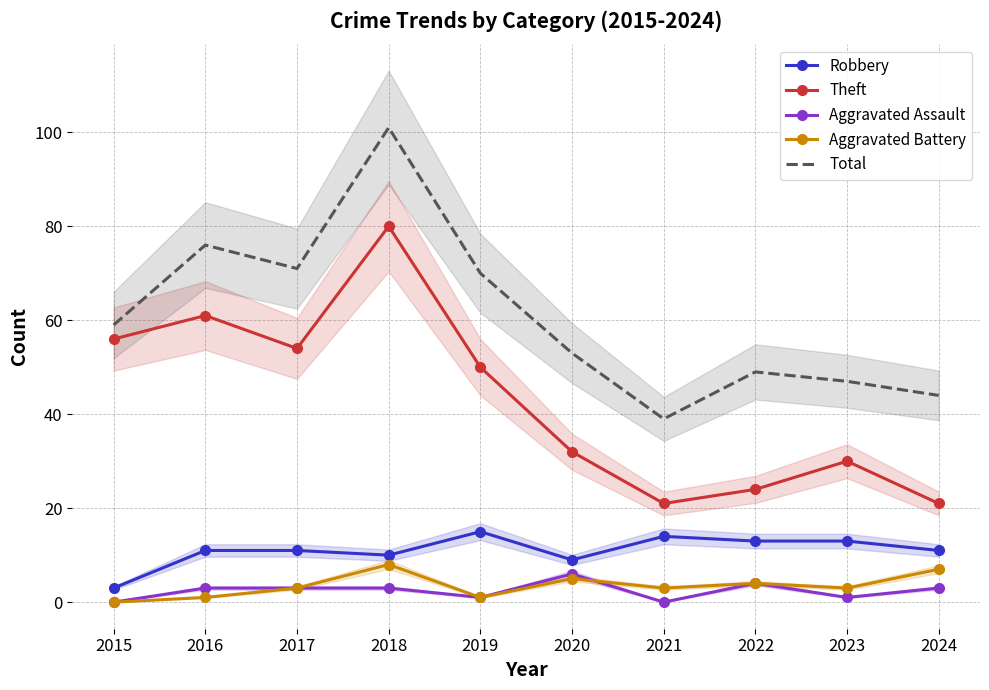

What is the maximum value shown in the chart?

101